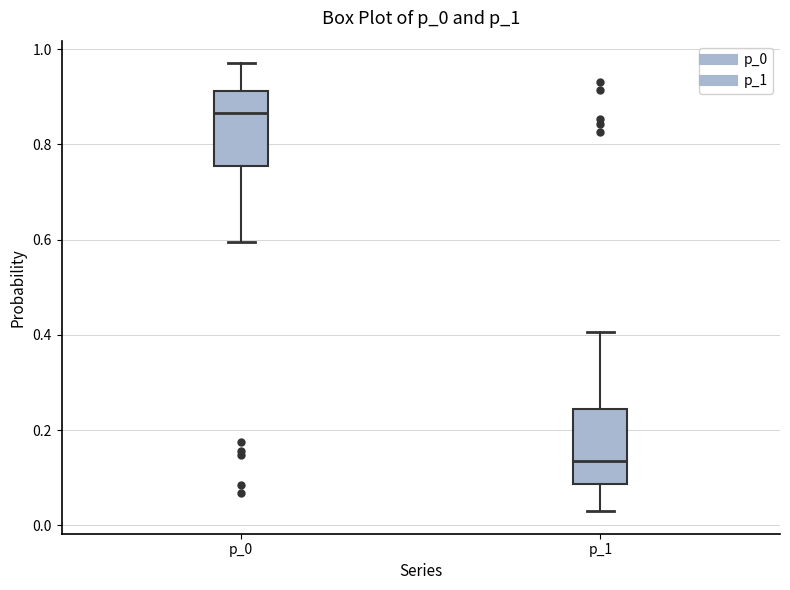

Reading left to right, transcribe this box plot: for each box, give where its median line is, the range the box spans, and where its two whiskers end, as read against the y-axis. The values are not printed on the chart, so give them approximately, as read against the axis.

p_0: median 0.86, box 0.76 to 0.92, whiskers 0.60 to 0.98
p_1: median 0.14, box 0.08 to 0.24, whiskers 0.02 to 0.40